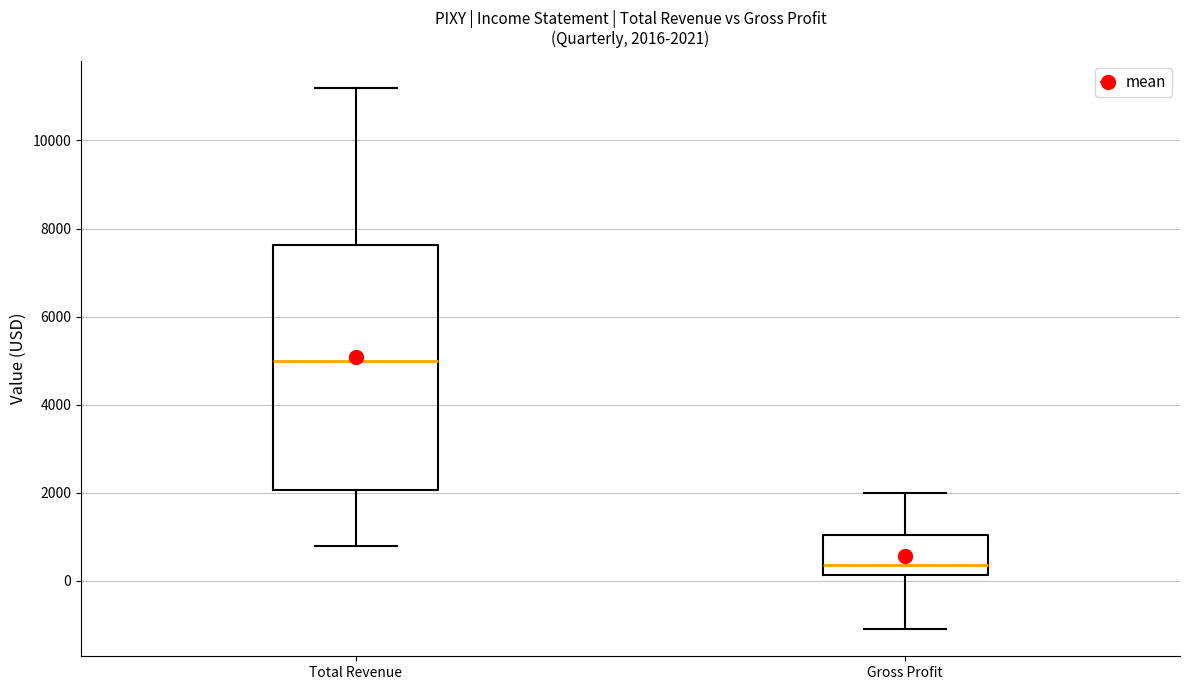

Which box's median line is the highest?

Total Revenue